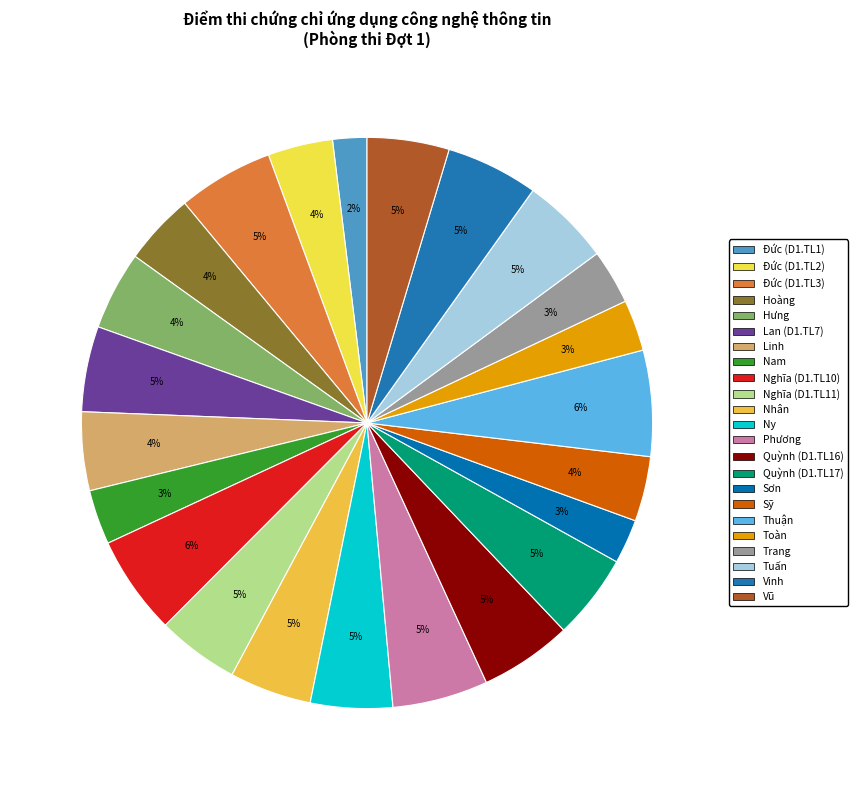

What percentage is NOT represented by Nhân?

95.4%